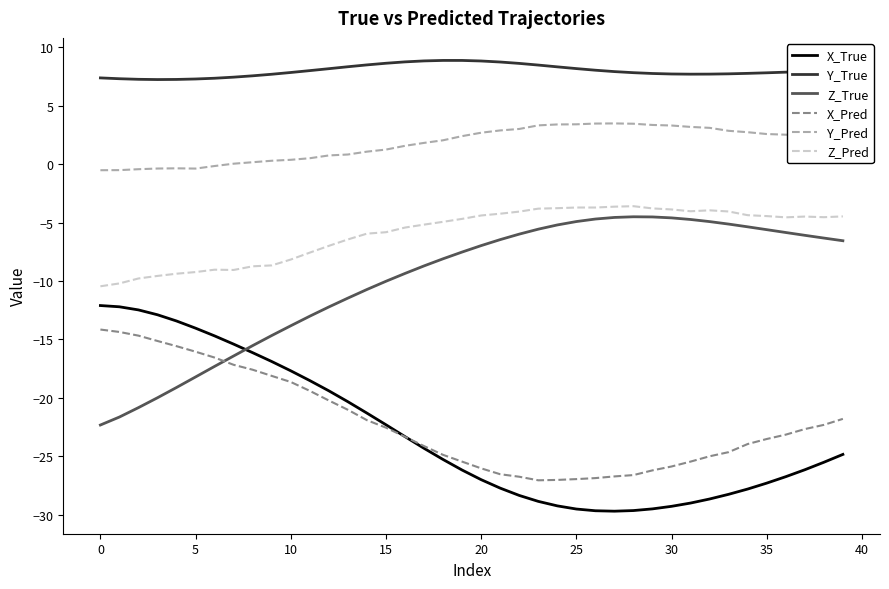

In X_True, how many points are lower than both neighbors (excluding endpoints)?

1